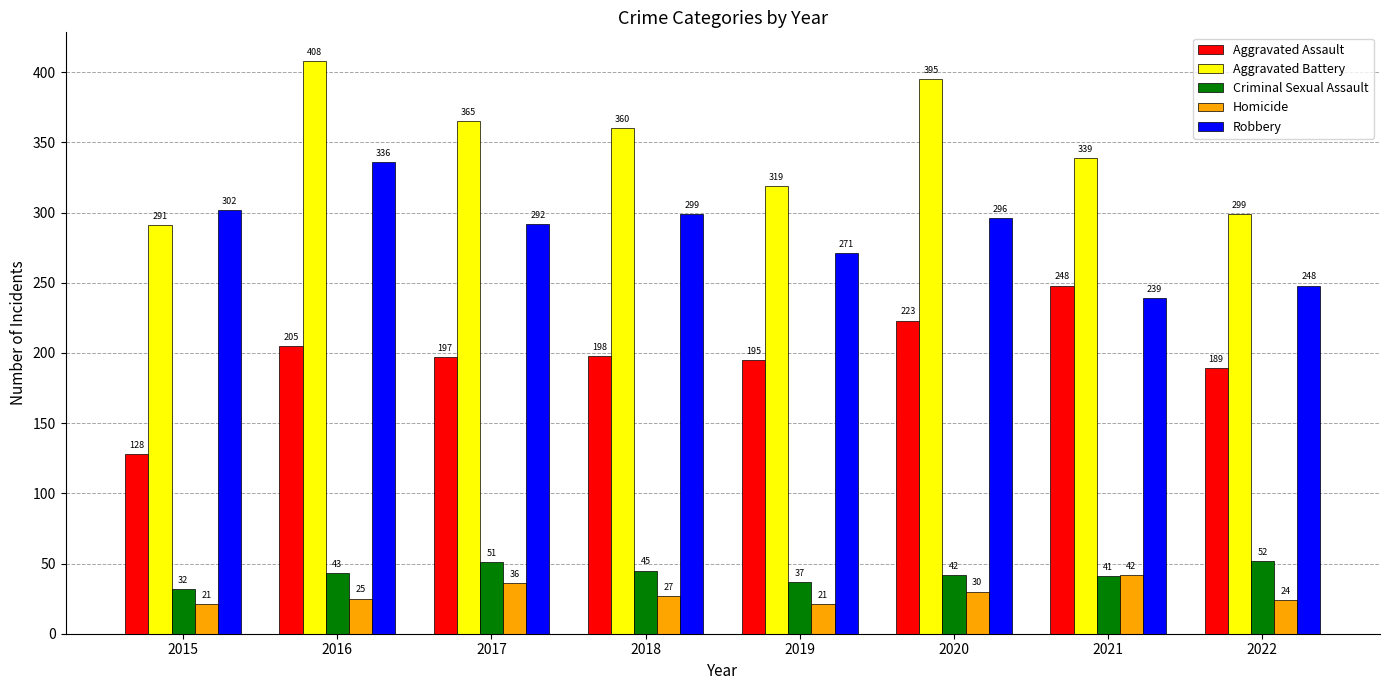

At which label does Robbery reach its minimum?

2021